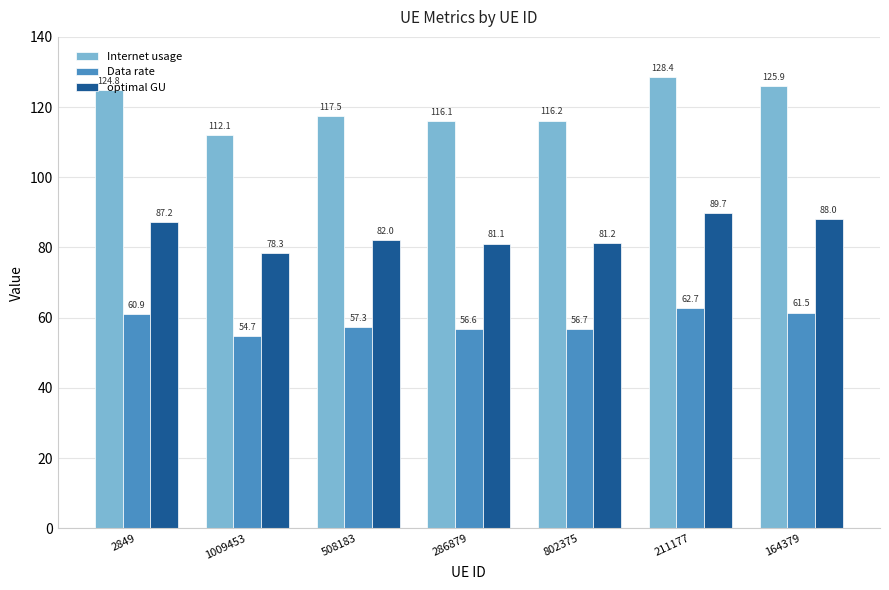

The Internet usage series shows 124.8 at 2849. True or false?

True